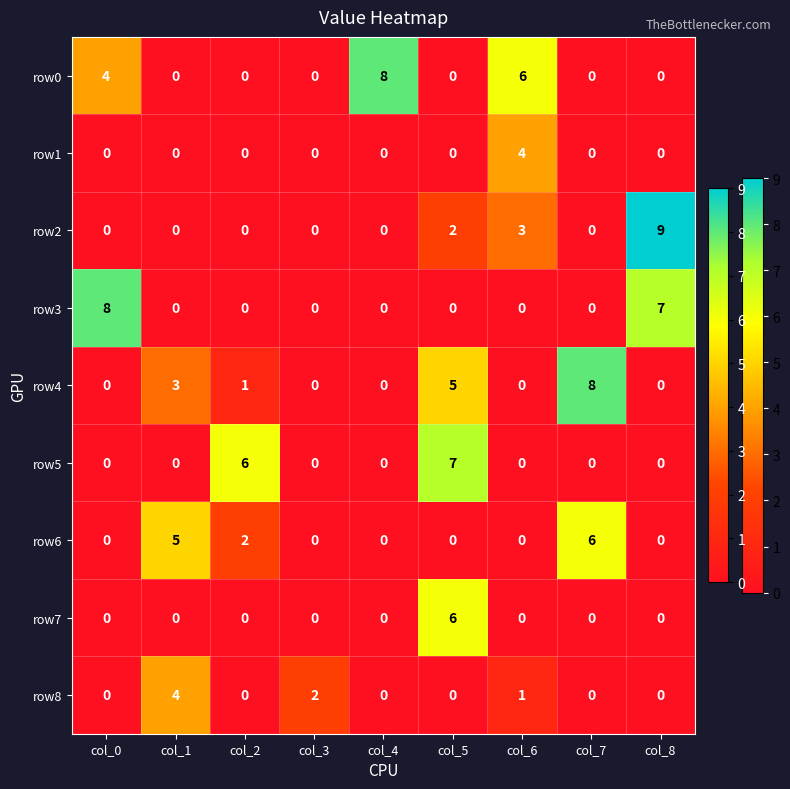

The row3 series shows 0 at col_4. True or false?

True